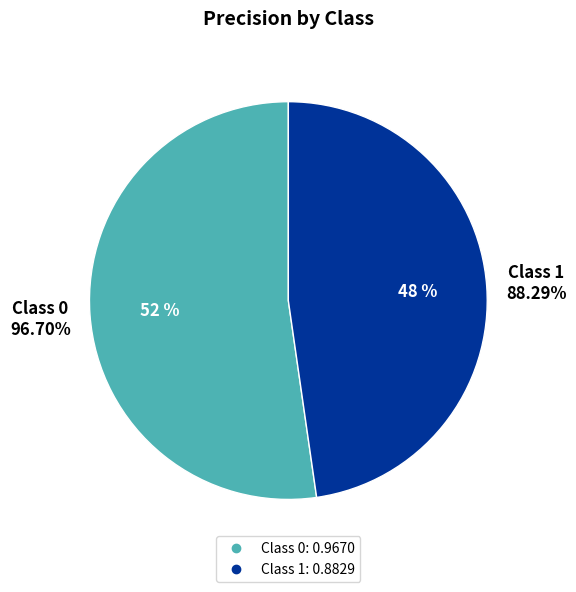

How many slices are in this pie chart?

2